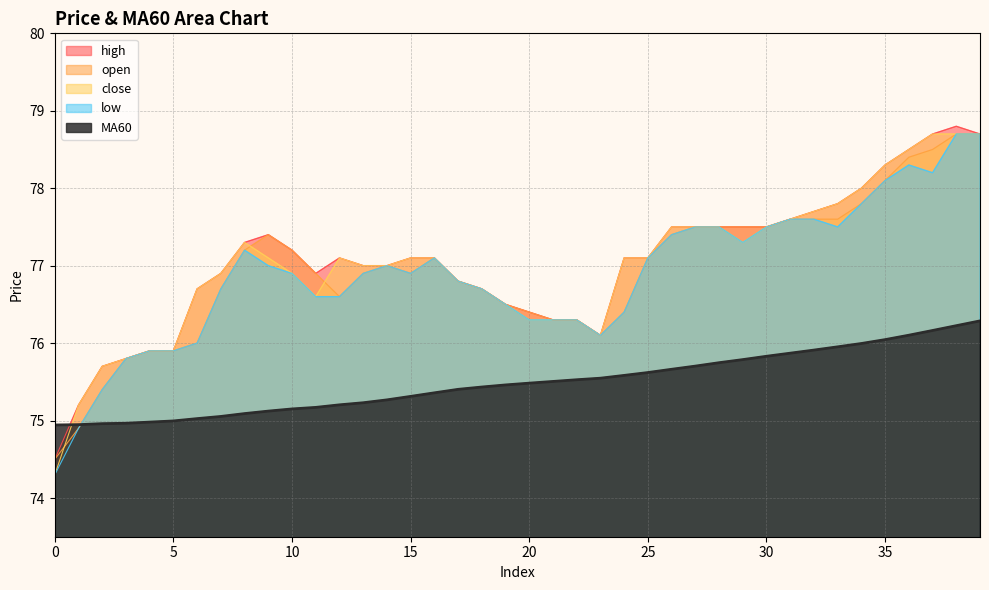

True or false: close and high intersect in this chart.

False